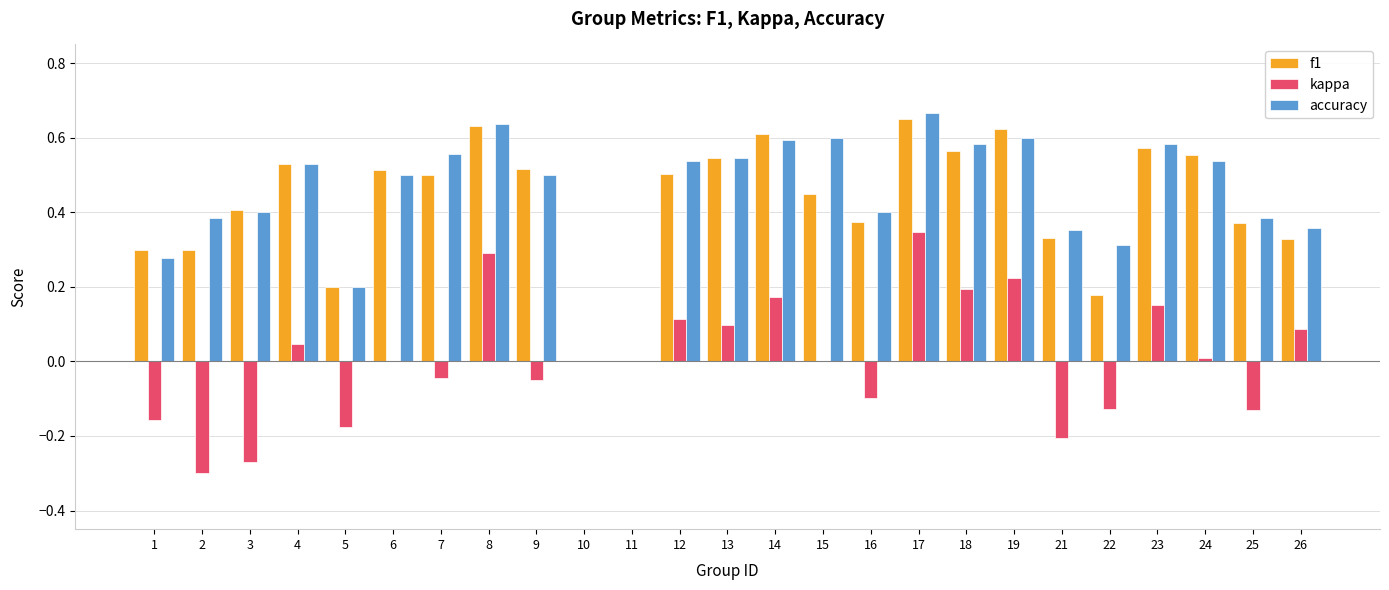

Which category has the highest value across all series?

17